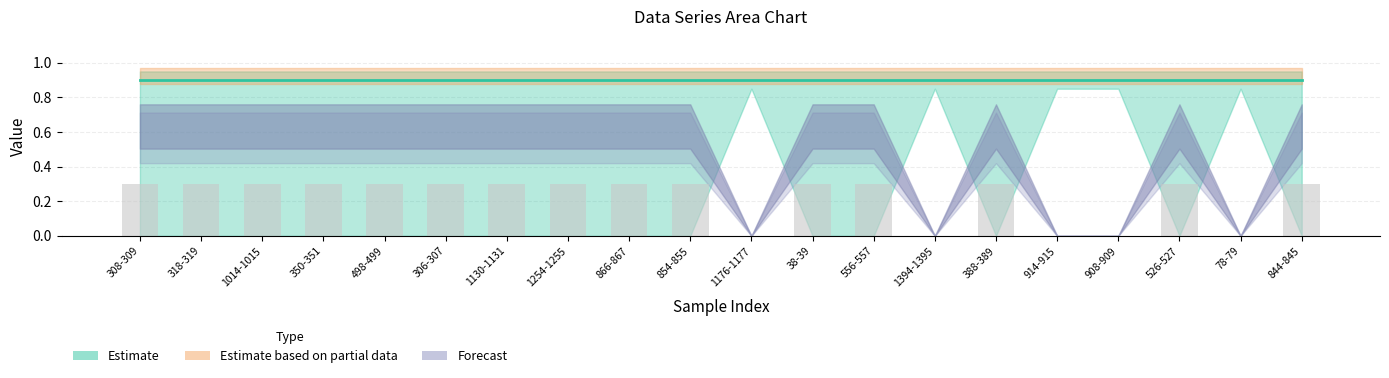

The chart shows a value of 0.3 at 854-855. True or false?

True